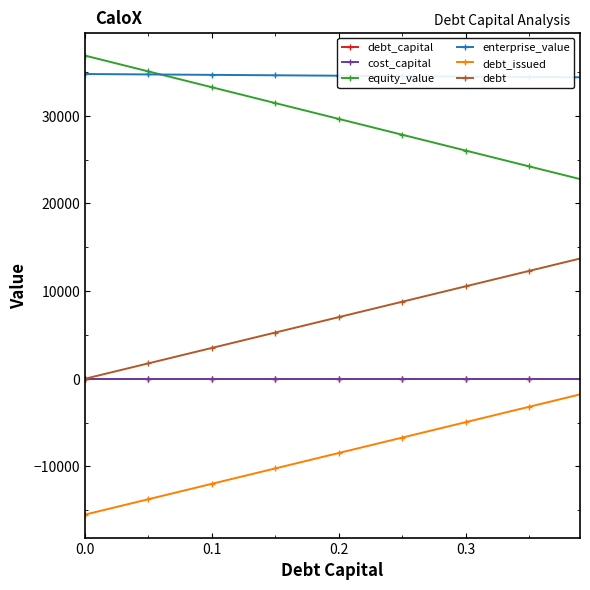

Which series has the largest total across all categories?

enterprise_value